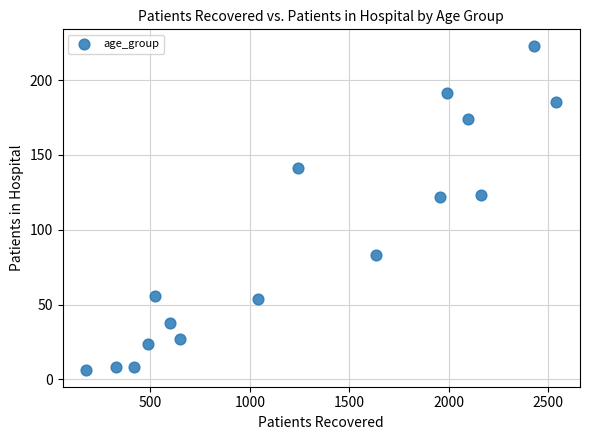

What is the range of Y values (max minus min)?

217